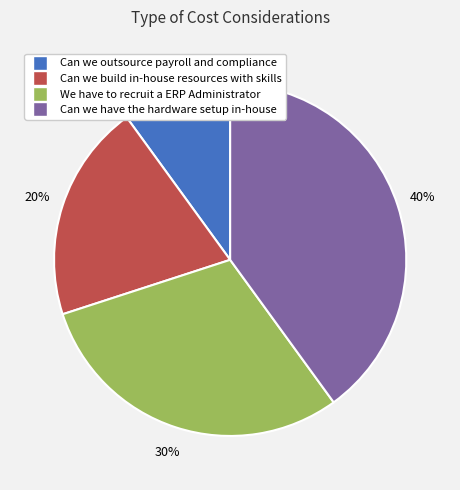

True or false: Can we have the hardware setup in-house accounts for 31% of the total.

False